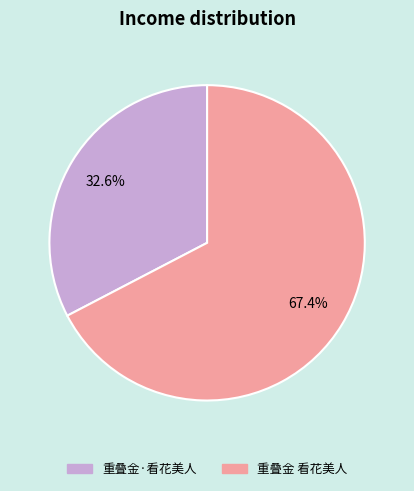

To the nearest percent, what is the average slice percentage?

50%